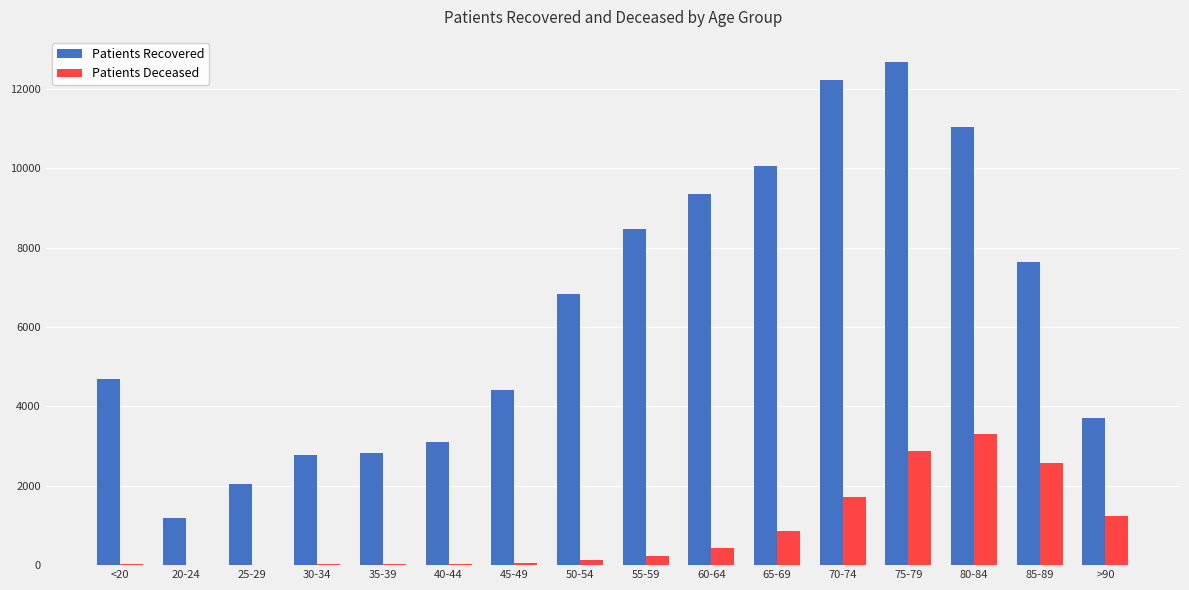

At which category is the sum across all series the highest?

75-79